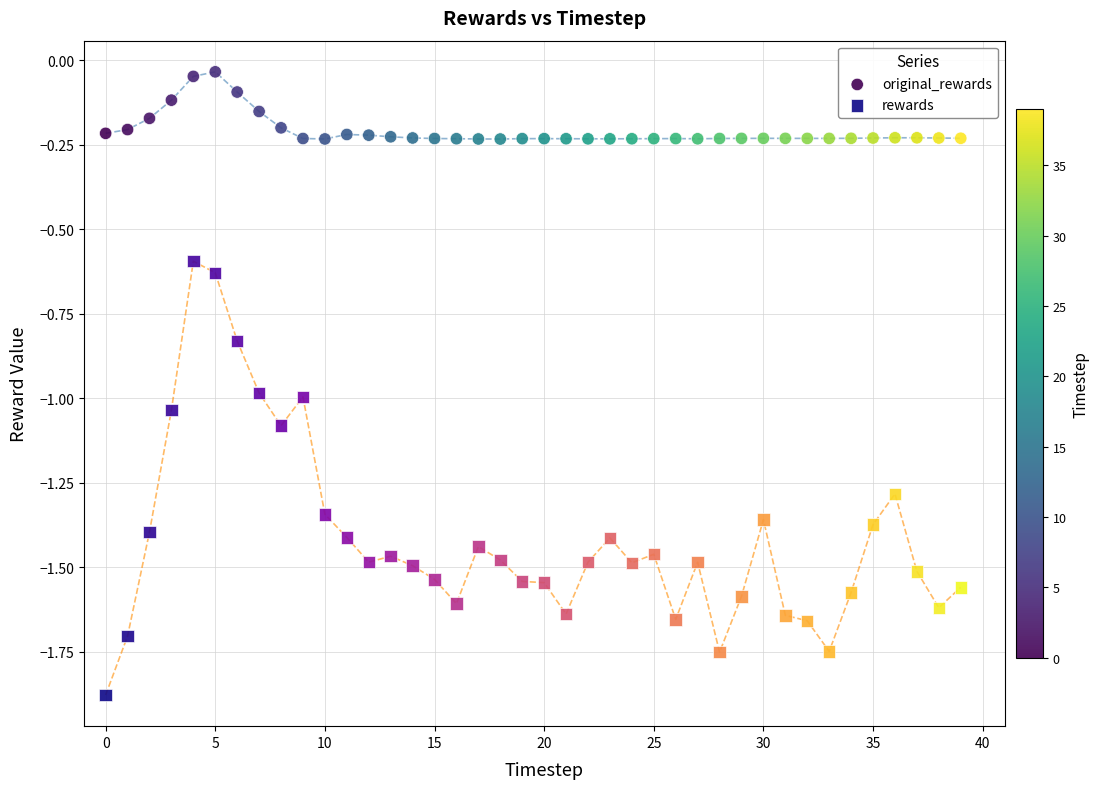

Which series contains the lowest Y value?

rewards